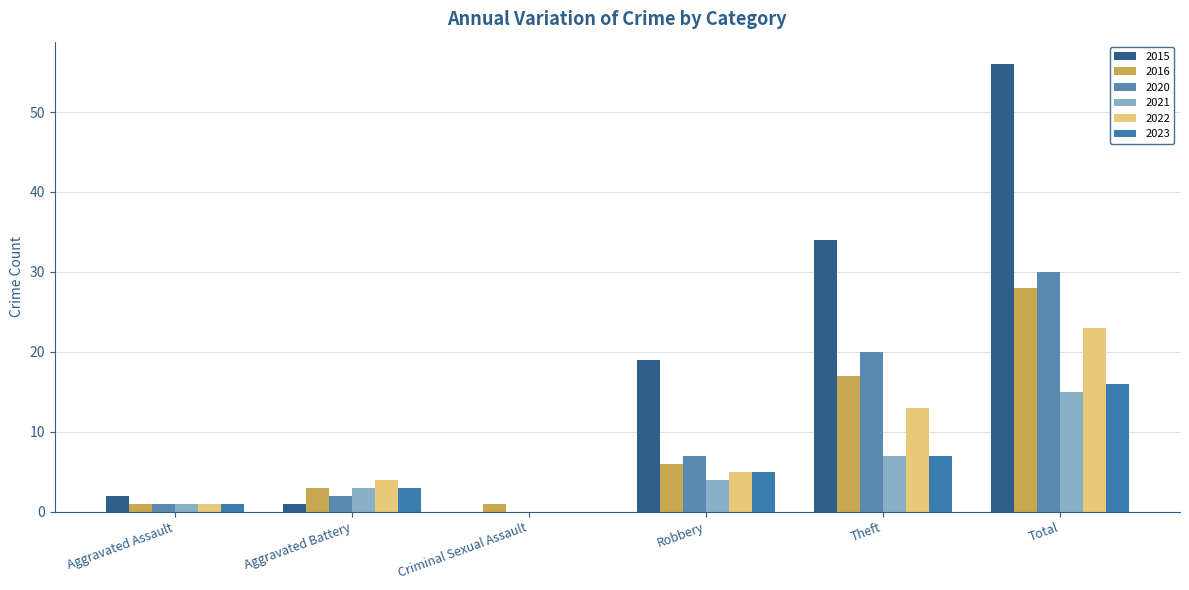

List the series in order of their peak value, lowest first.

2021, 2023, 2022, 2016, 2020, 2015